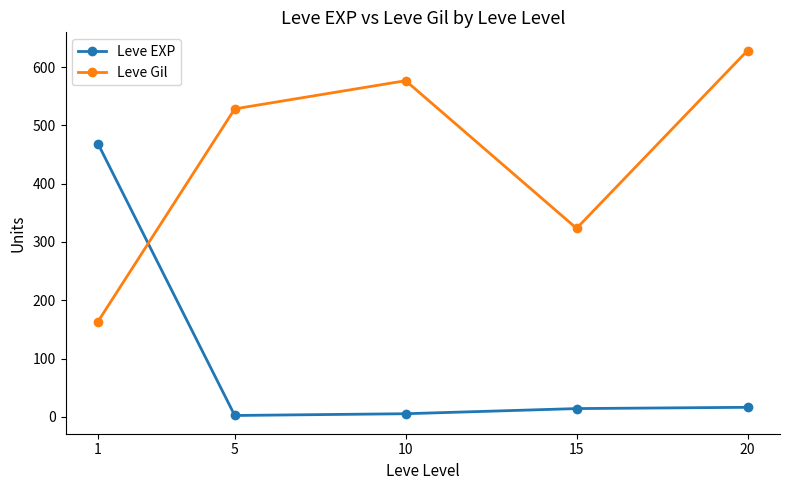

What is the average value of the Leve EXP series?

101.3